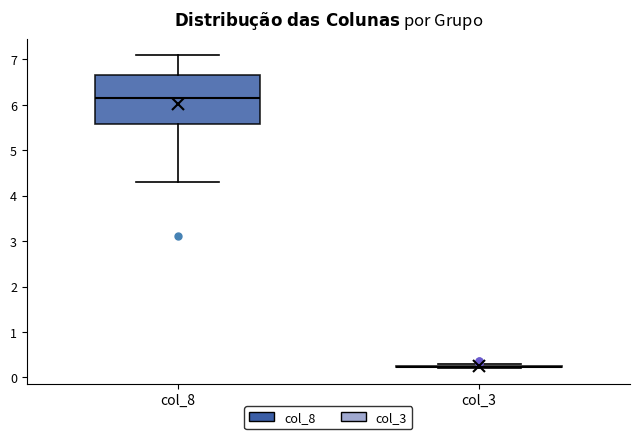

Reading left to right, read every box against the y-axis: the position of its median line, the range the box covers, and the ends of its whiskers. The values are not printed on the chart, so give them approximately, as read against the axis.

col_8: median 6.1, box 5.6 to 6.7, whiskers 4.3 to 7.1
col_3: box collapsed to a line at 0.2, whiskers 0.2 to 0.3